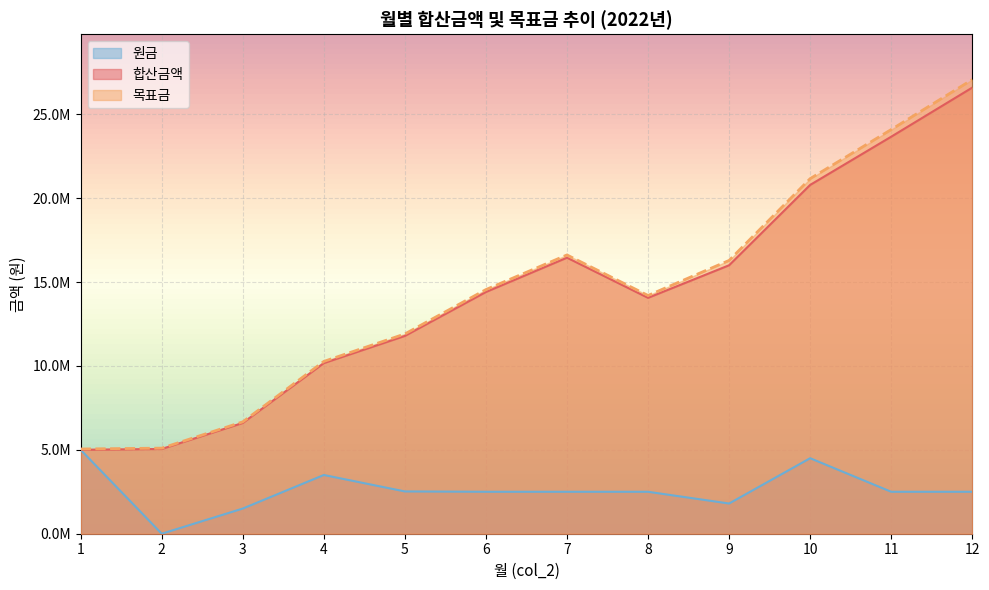

Reading left to right, extract all data points from this chart.

합산금액: 5000000	5050000	6600500	10166505	11788170	14406052	16450112	14058069	15998650	20786626	23660785	26586679
목표금: 5050000	5100500	6666505	10268170	11906052	14550112	16614613	14198650	16286626	21160785	24086679	27065239
원금: 5000000	0	1500000	3500000	2520000	2500000	2500000	2500000	1800000	4500000	2500000	2500000